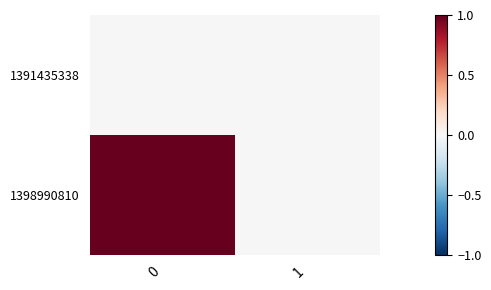

Reading left to right, extract all data points from this chart.

row_0: 0=0	1=0
row_1: 0=1	1=0